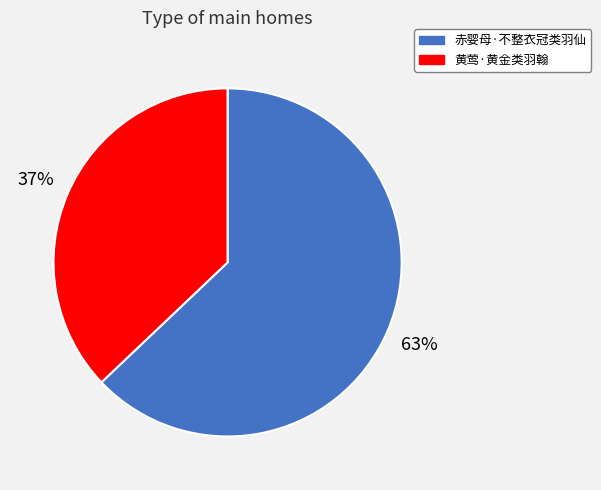

The 赤婴母·不整衣冠类羽仙 slice represents 63% of the pie. True or false?

True